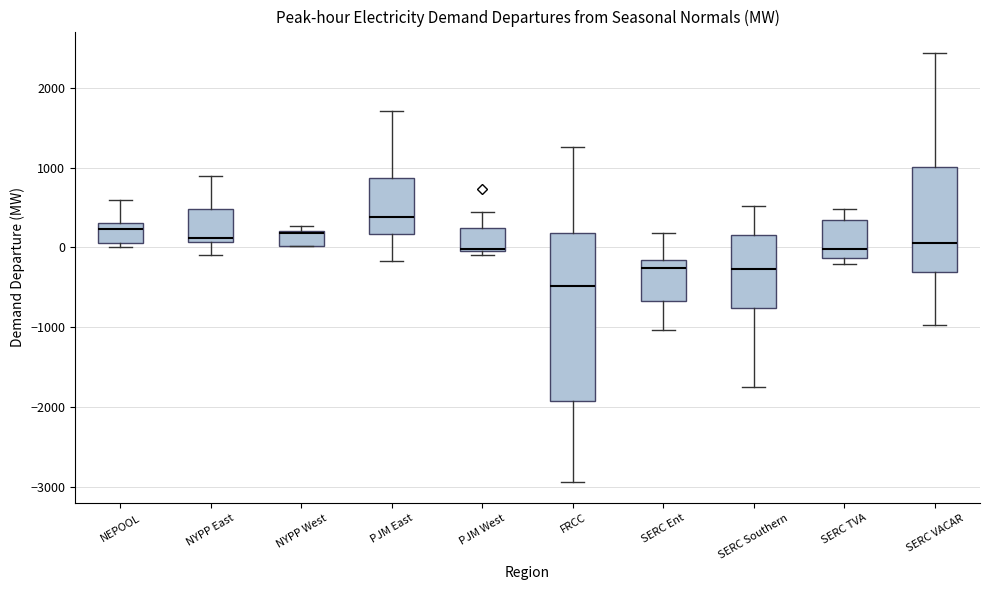

Where does the median line of the box for NEPOOL sit on the y-axis? The values are not printed on the chart, so give them approximately, as read against the axis.

200